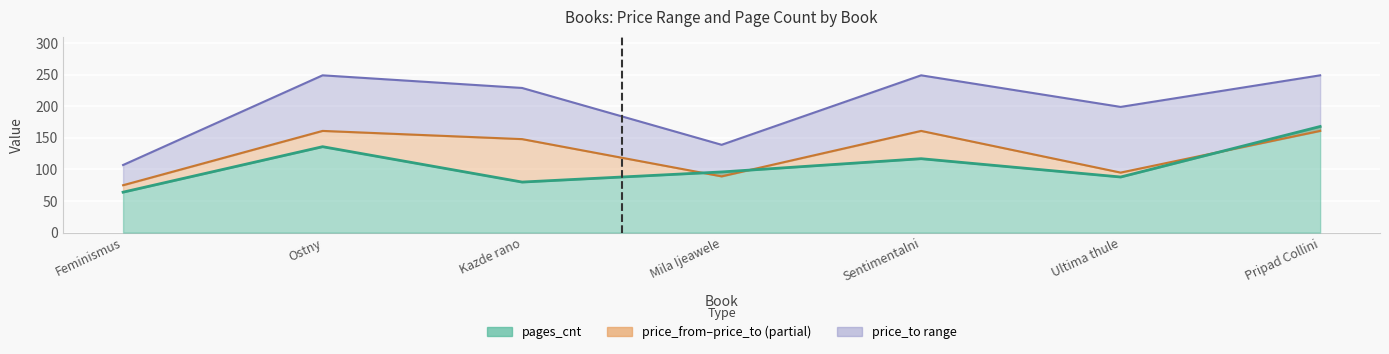

True or false: pages_cnt and price_from cross at least once.

True